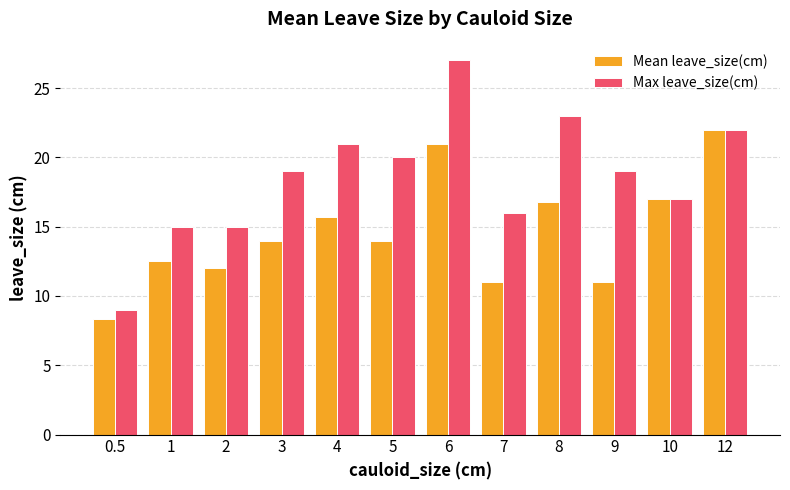

What is the value of the Mean leave_size(cm) bar at the 9th from the left?

16.8